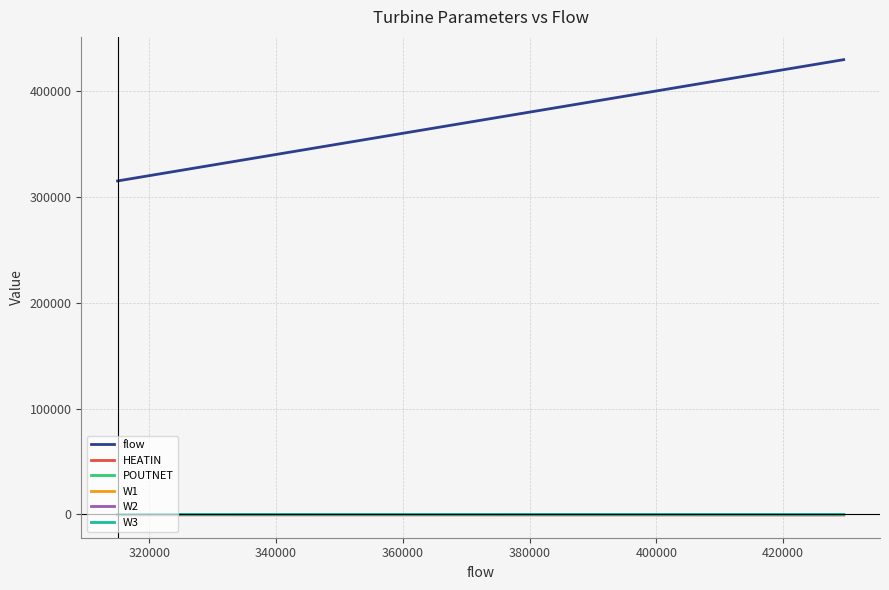

What is the maximum value shown in the chart?

429545.5